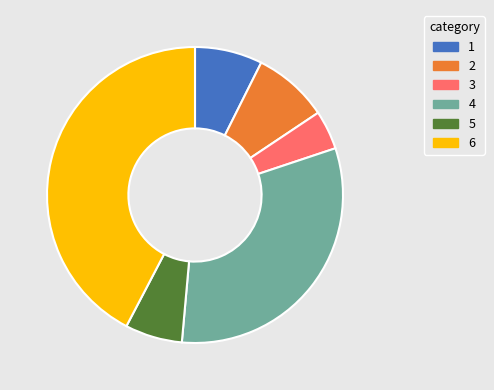

Does any single category account for the majority?

No